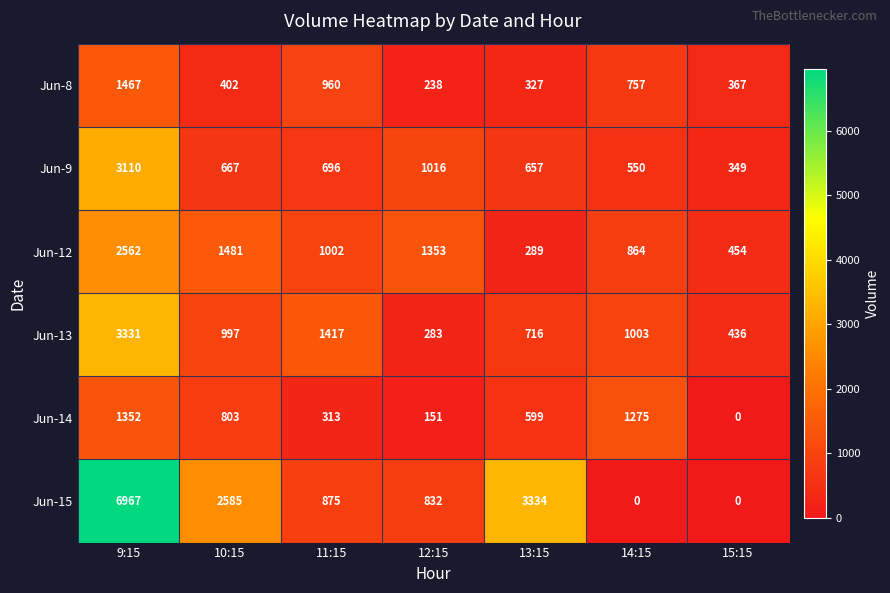

Rank the series by their maximum value, from lowest to highest.

Jun-14, Jun-8, Jun-12, Jun-9, Jun-13, Jun-15